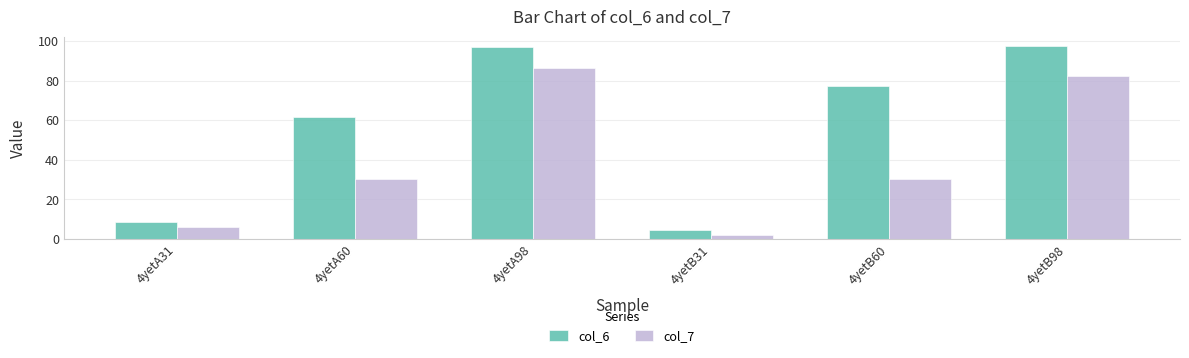

Is it true that col_7 equals 9.7 at 4yetA31?

False